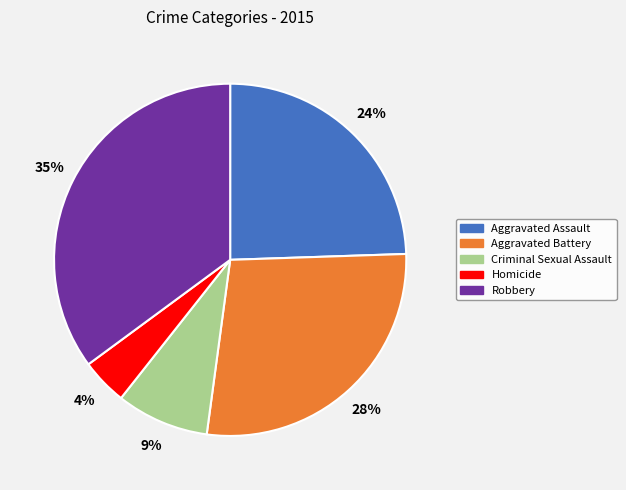

Which has a higher value, Criminal Sexual Assault or Homicide?

Criminal Sexual Assault